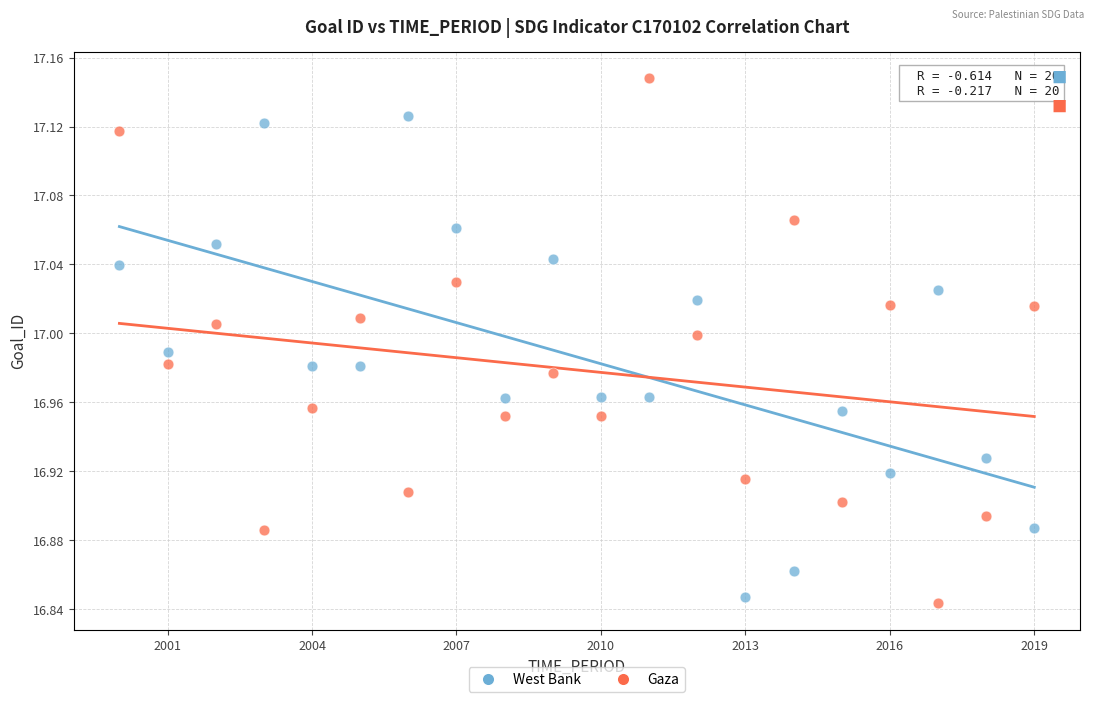

What is the X range (max minus min) for the scatter plot?

19.0